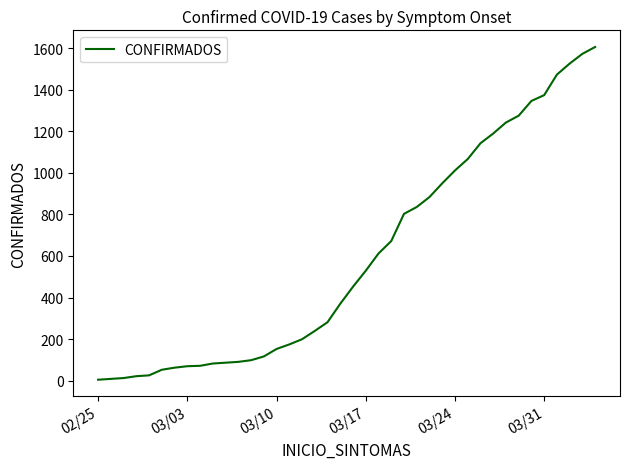

What is the difference between the maximum and minimum values?

1603